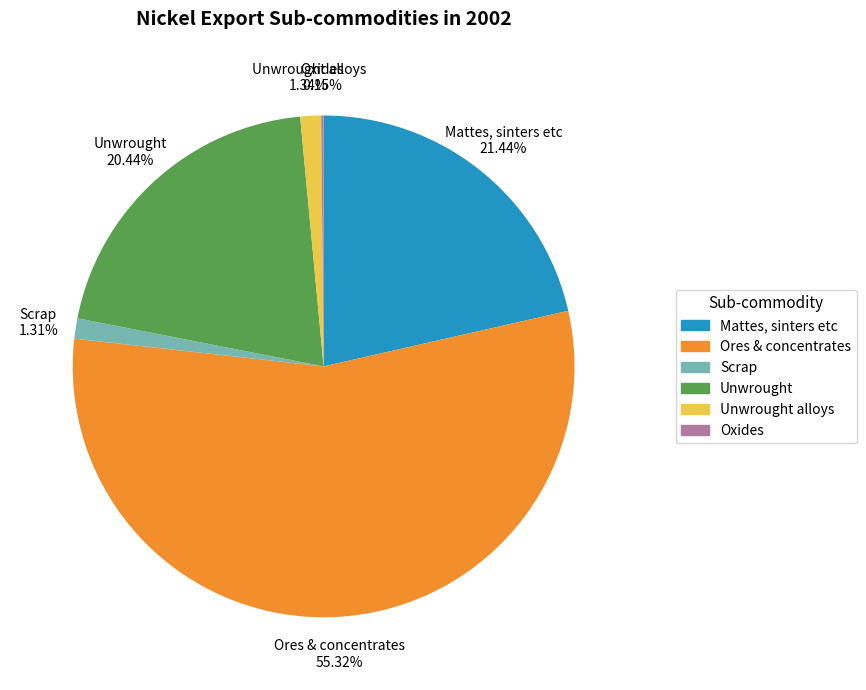

Is there a majority slice in this chart?

Yes